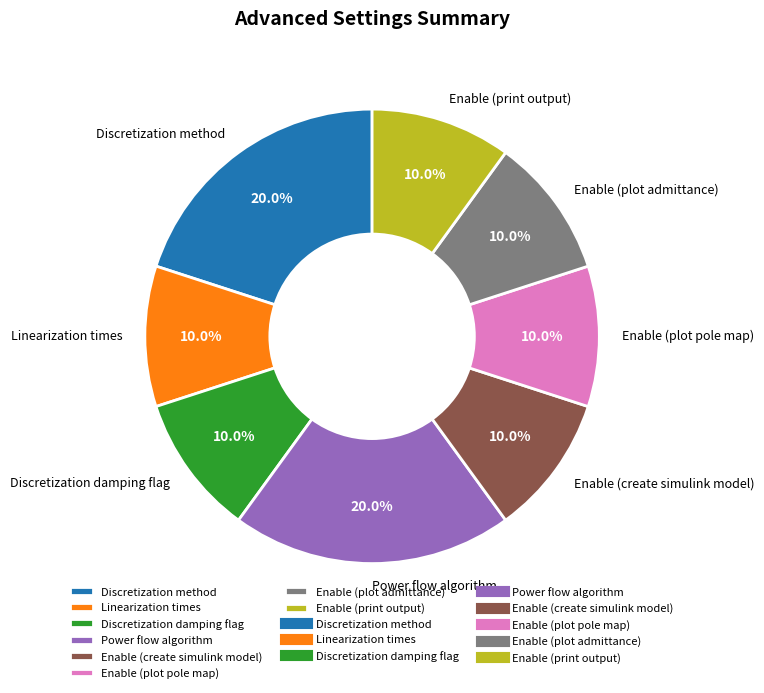

How many segments does this pie chart have?

8